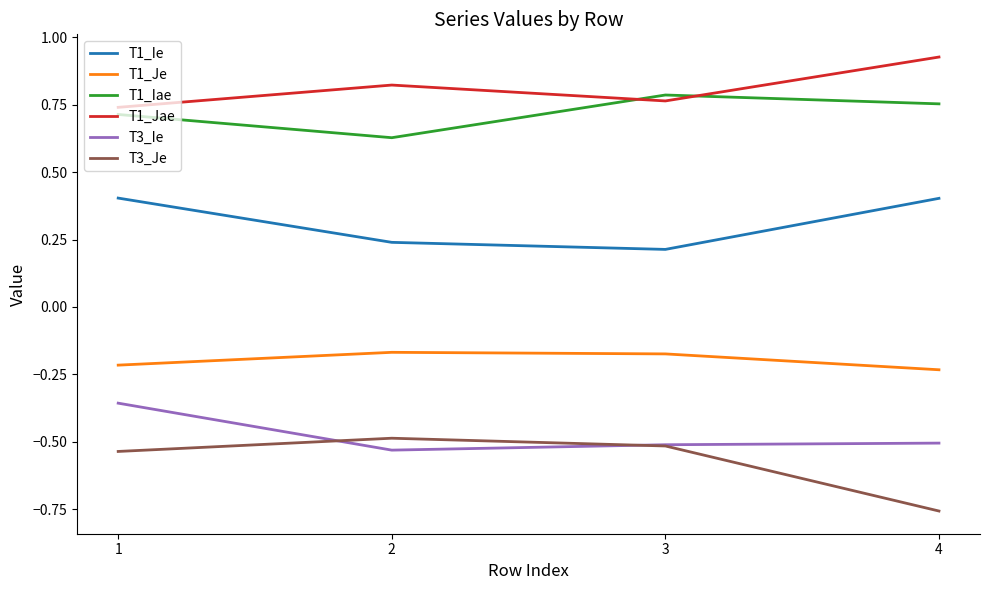

Rank the series by their maximum value, from highest to lowest.

T1_Jae, T1_Iae, T1_Ie, T1_Je, T3_Ie, T3_Je